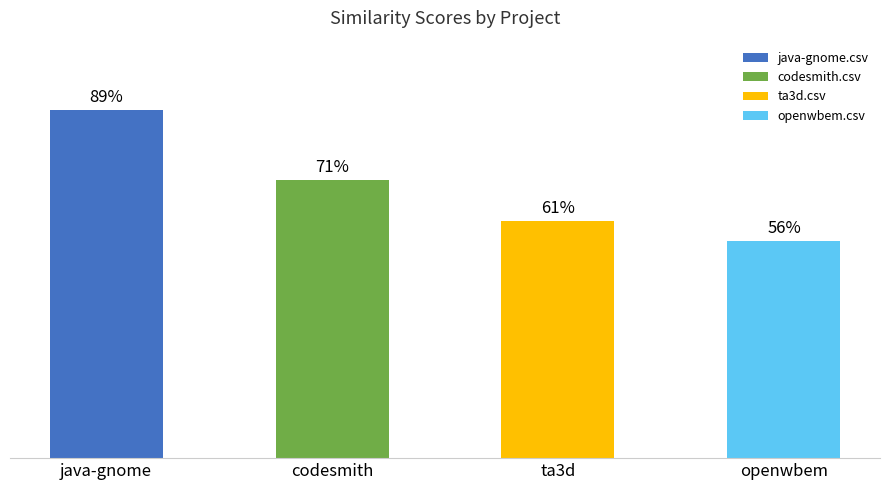

Which label corresponds to the smallest value in the chart?

openwbem